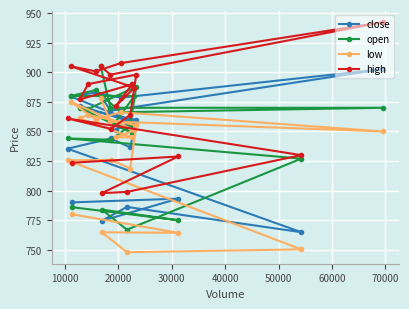

What is the value of the high point at the 20th from the left?

942.4